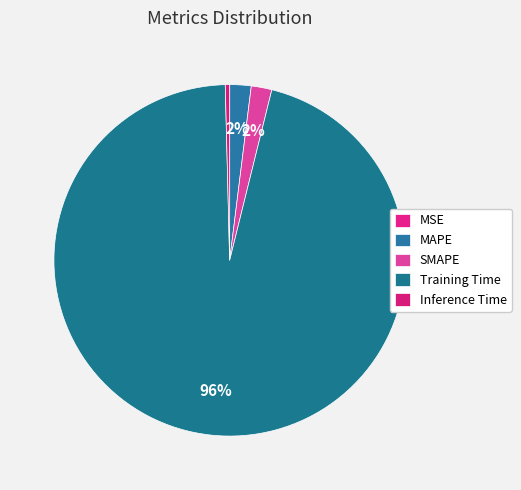

Which slice represents more than half of the pie?

Training Time